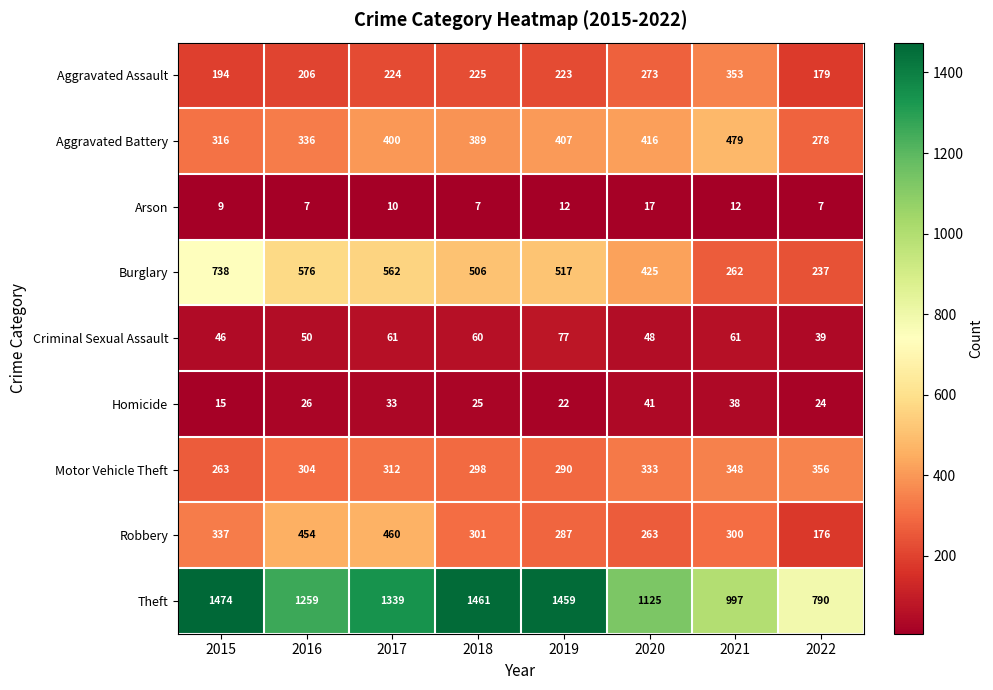

What is the difference between the second highest and second lowest values in the Homicide series?

16